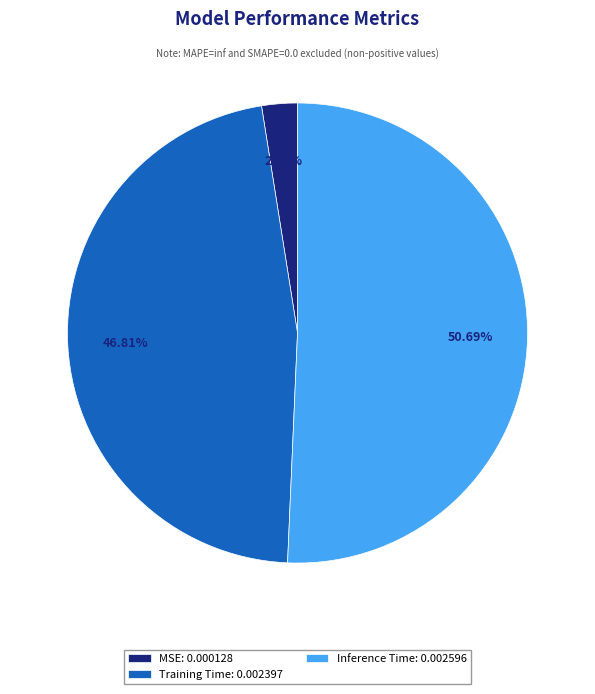

The MSE slice represents 12% of the pie. True or false?

False